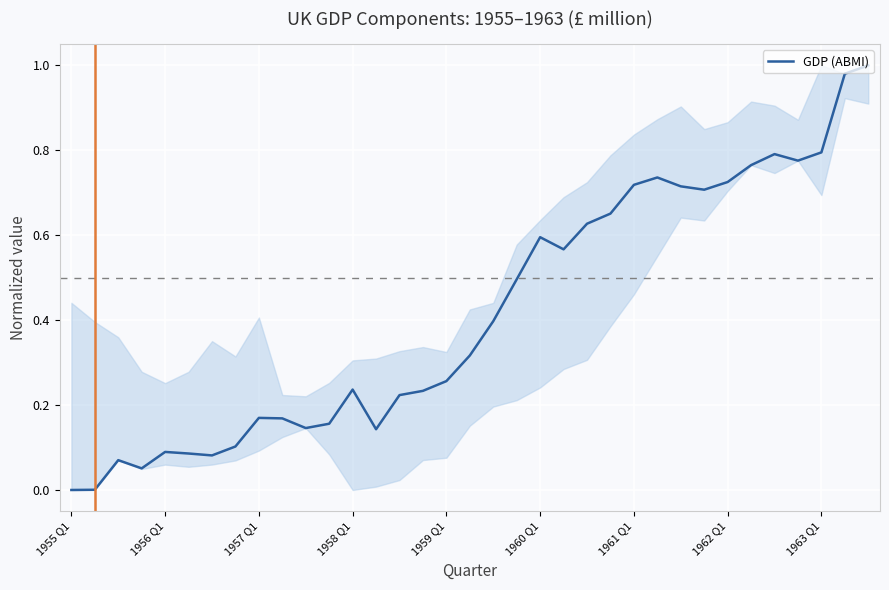

The chart shows a value of 1.2 at 1961 Q1. True or false?

False